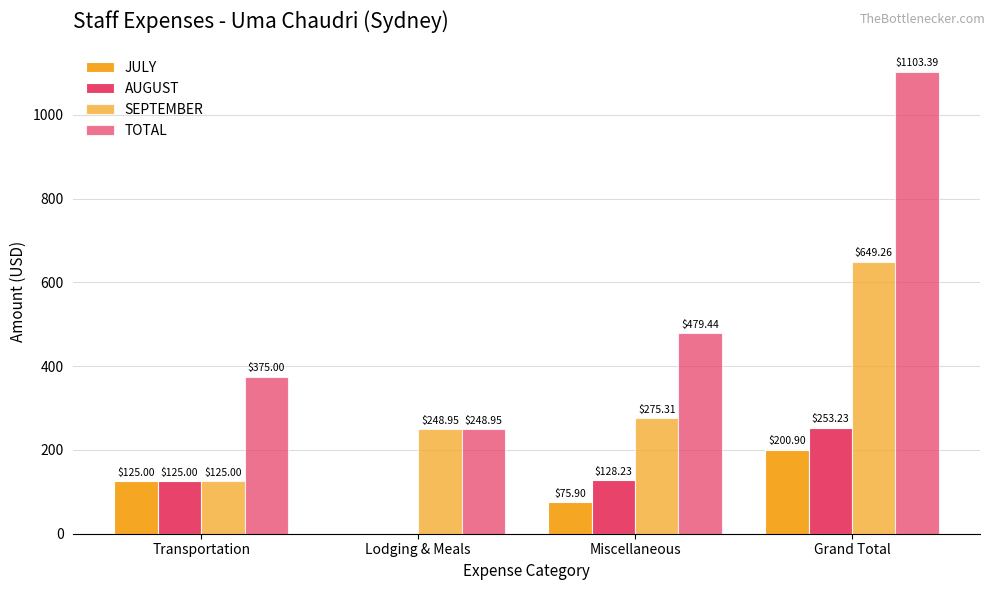

What is the value of the JULY bar at the 3rd from the left?

75.9